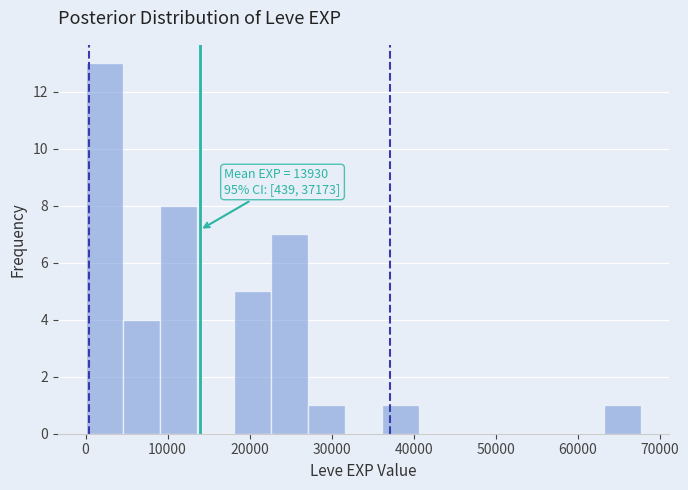

Which range on the x-axis has the tallest bar?

0 to 5000